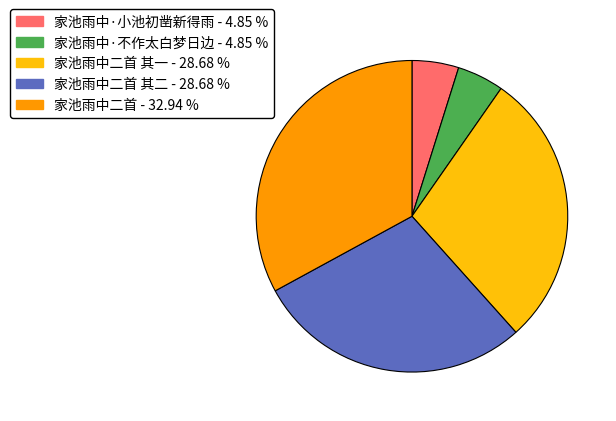

Is there a majority slice in this chart?

No